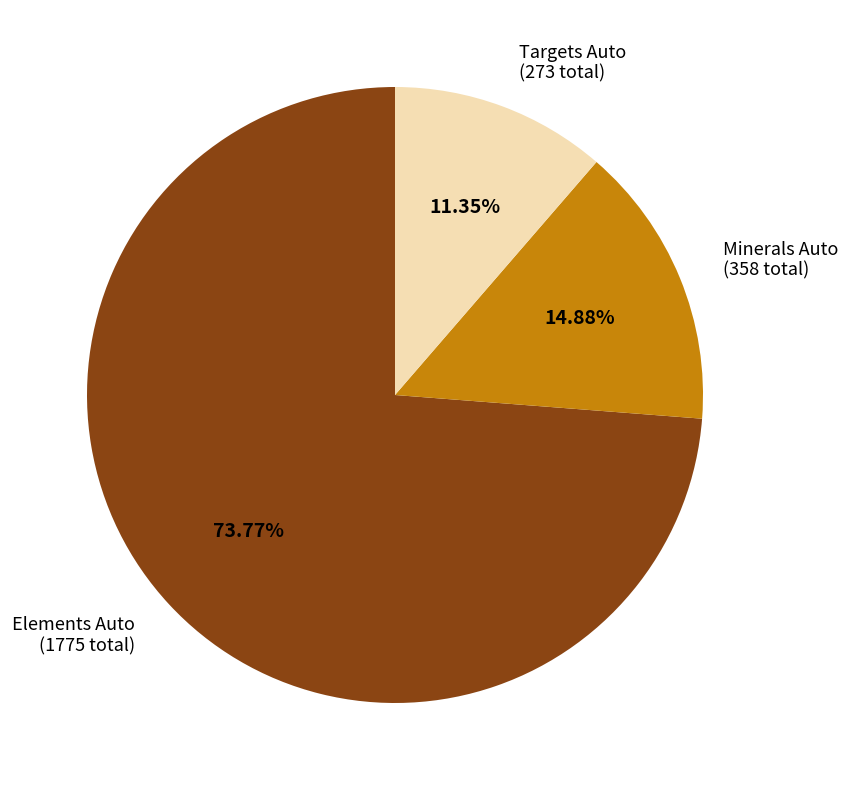

Which has a higher value, Minerals Auto (358 total) or Targets Auto (273 total)?

Minerals Auto (358 total)